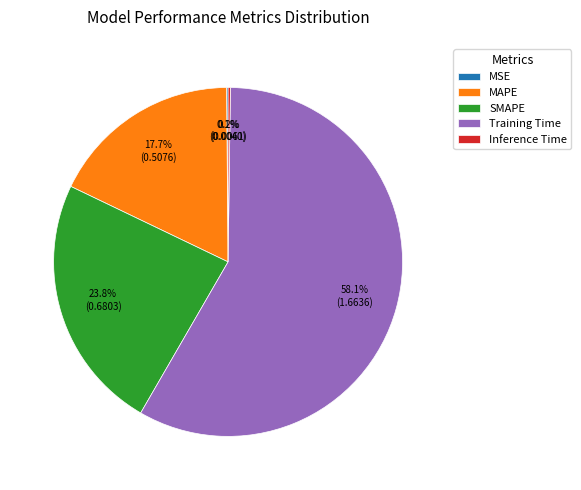

What portion of the pie excludes MAPE?

82.3%